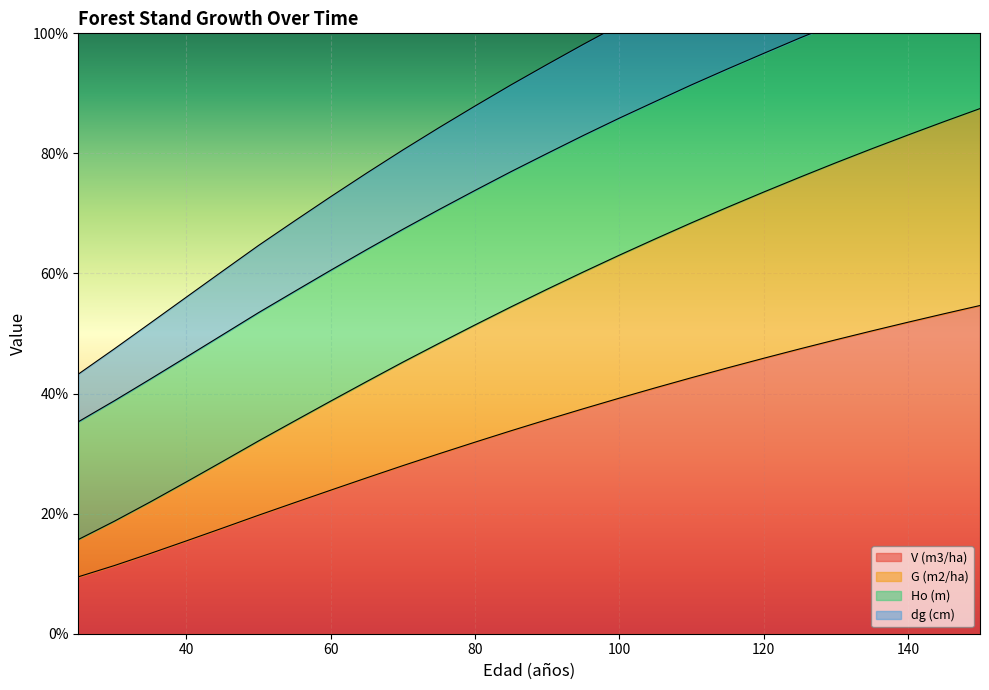

What is the highest value of the V (m3/ha) series?

54.7